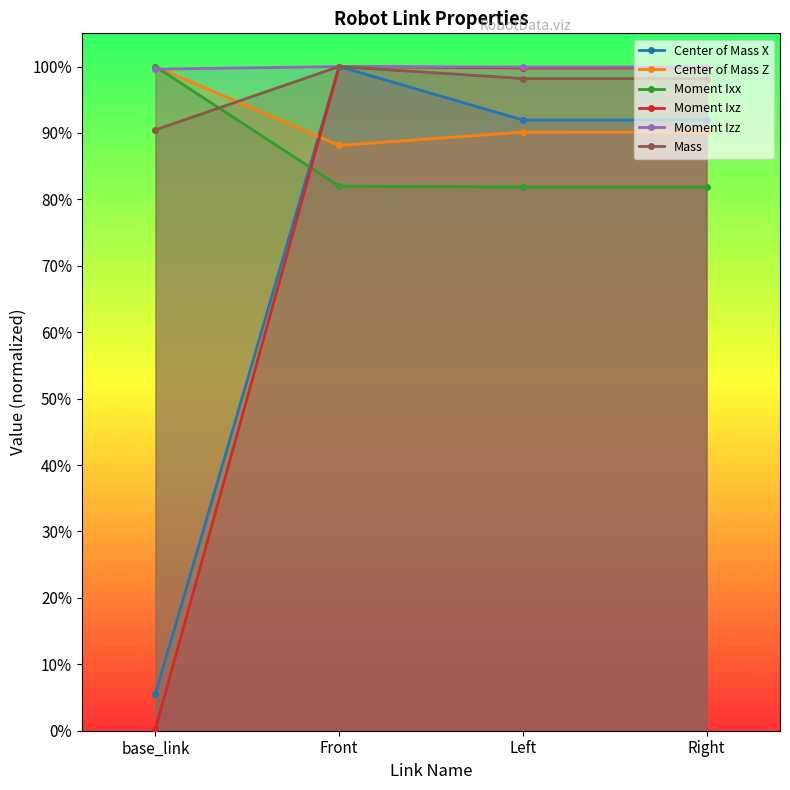

What is the sum of all Moment Ixz values?

3.0